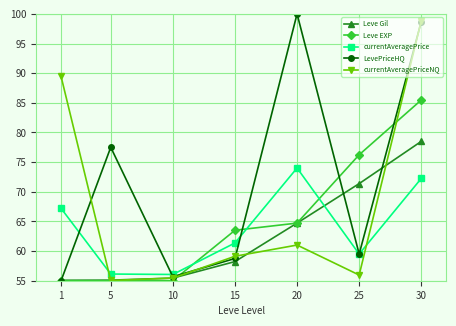

Between 15 and 25, which series saw the biggest shift?

Leve Gil